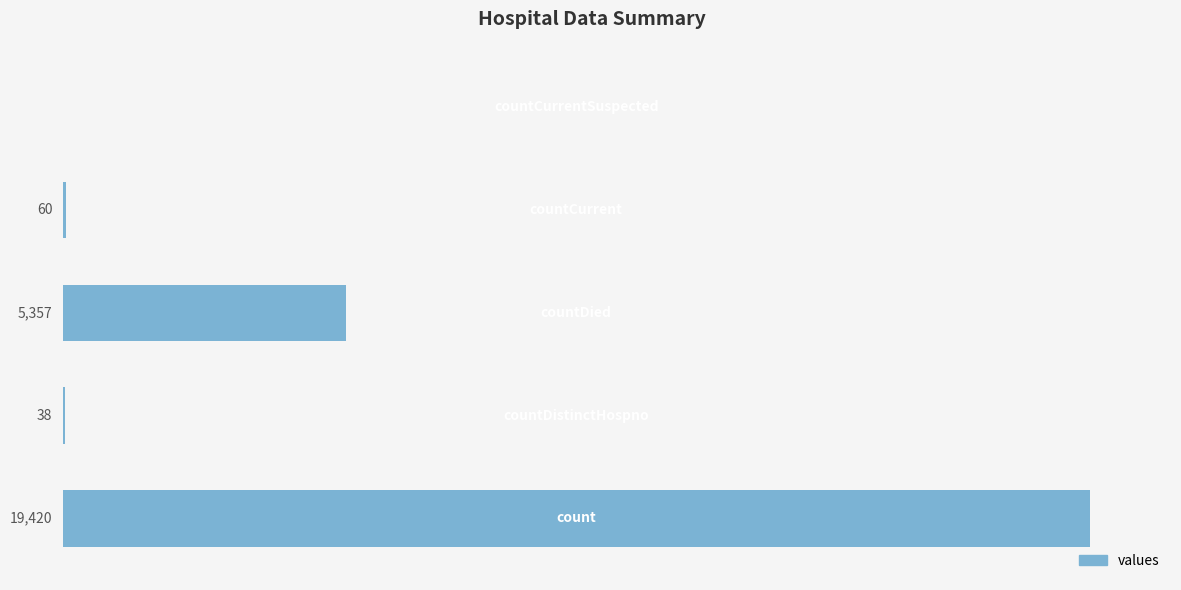

How many data points are above 60?

2